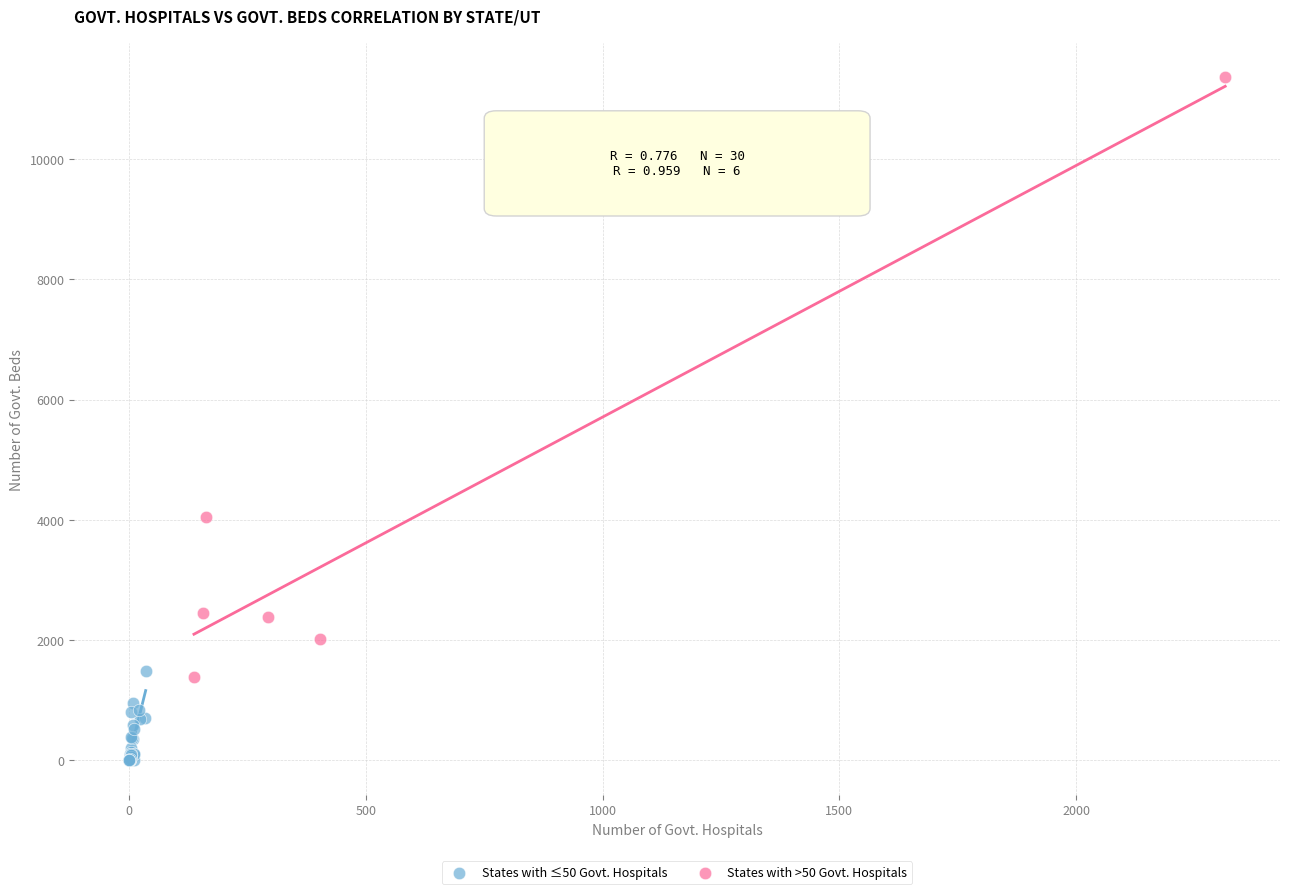

Which series contains the highest Y value?

States with >50 Govt. Hospitals